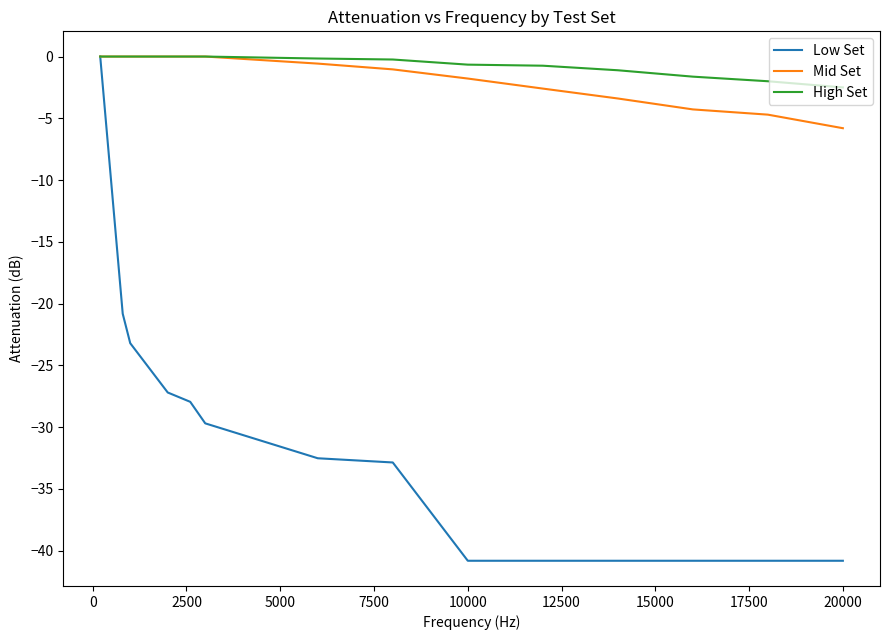

Which series has the largest range (max minus min)?

Low Set